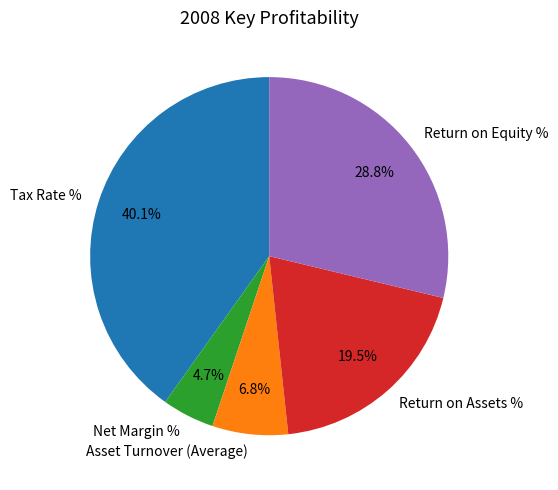

Which slice is the smallest?

Net Margin %